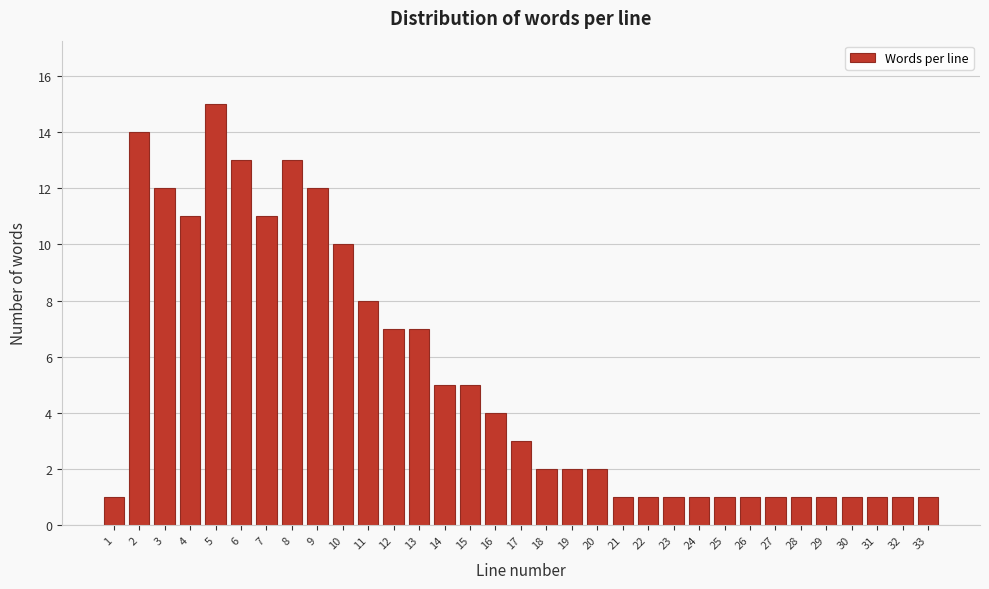

What is the average value?

5